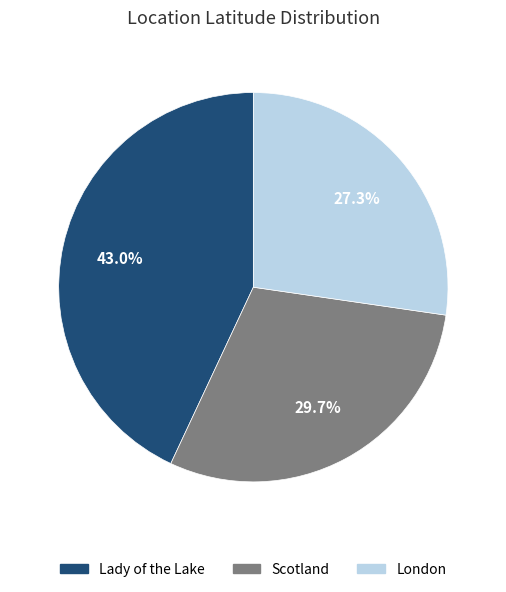

Does any single category account for the majority?

No